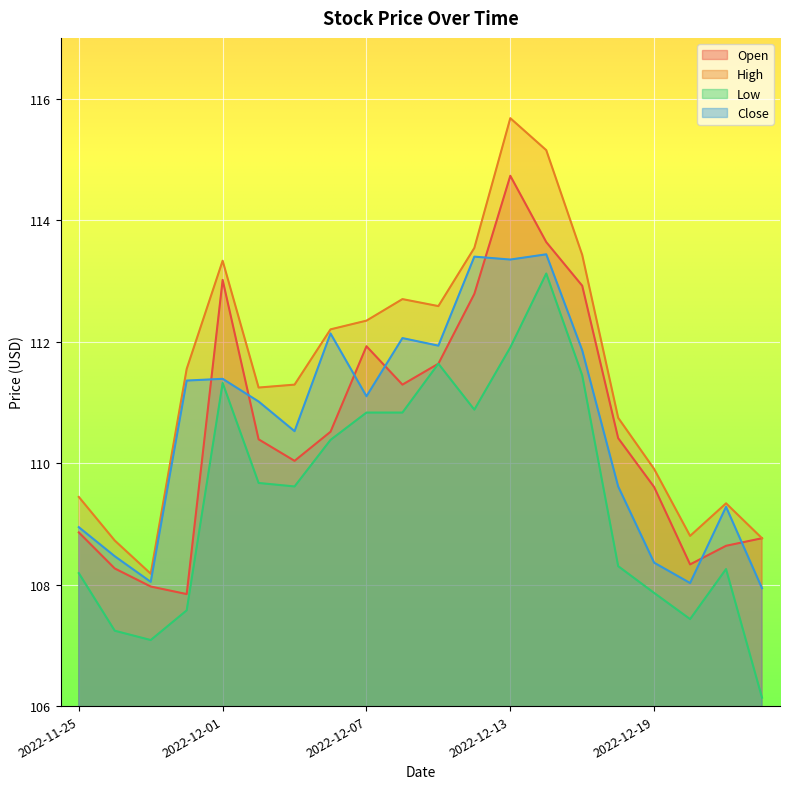

Between 2022-12-05 and 2022-12-08, which is larger?

2022-12-08